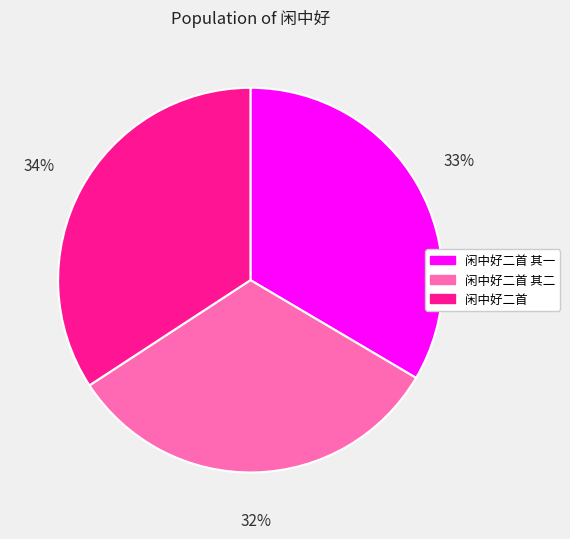

Between 闲中好二首 其一 and 闲中好二首, which is larger?

闲中好二首